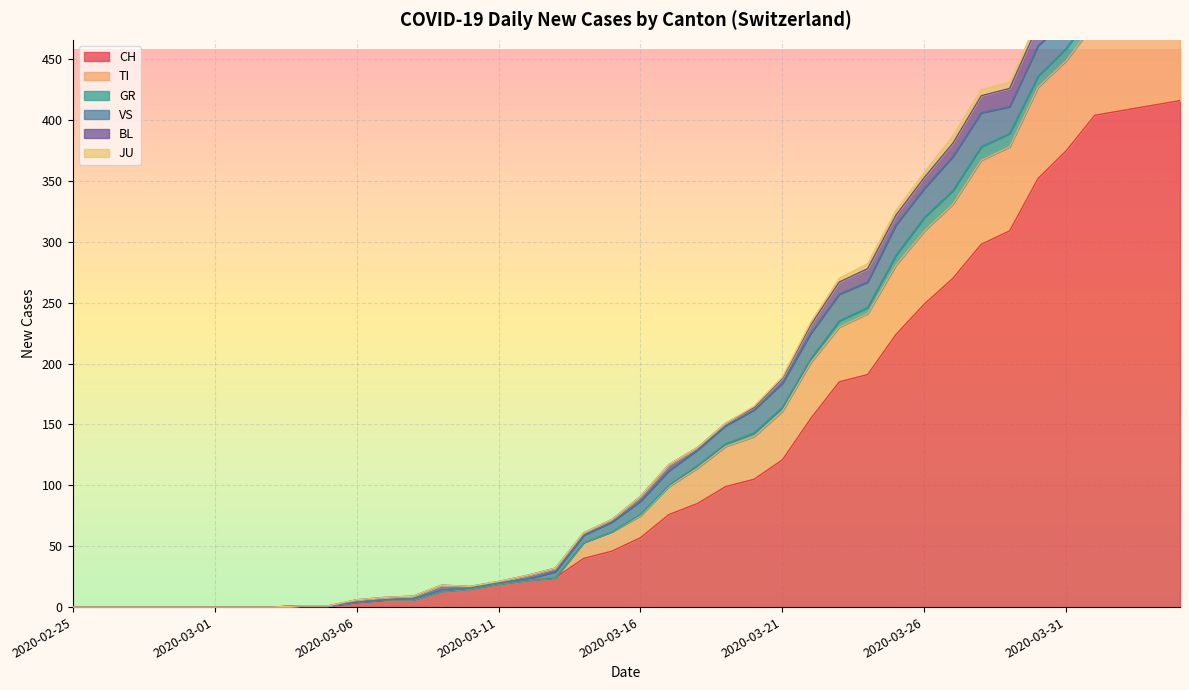

Which series ends up on top after the final intersection of TI and VS?

TI